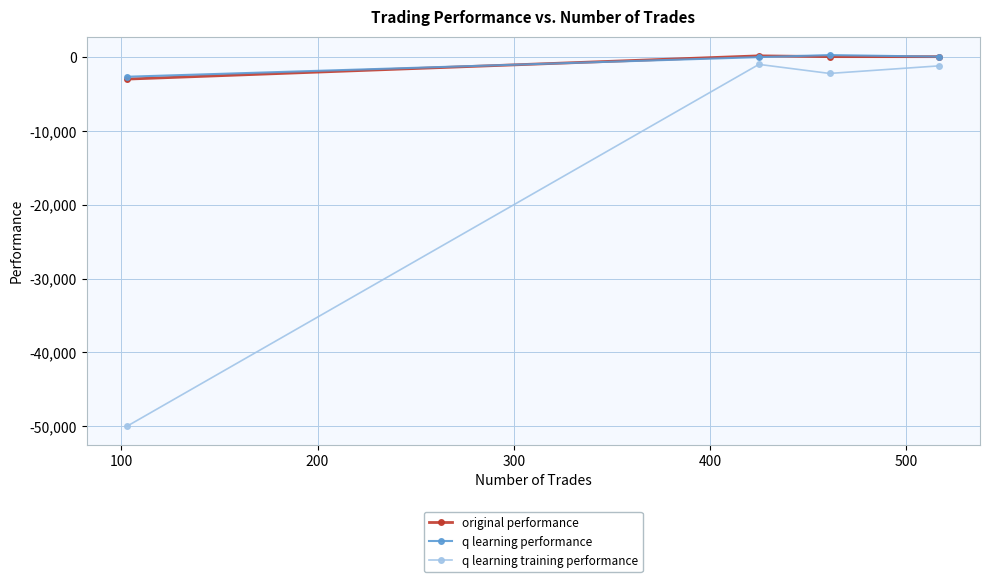

What is the value of the original performance point at the 1st from the left?

-2972.6